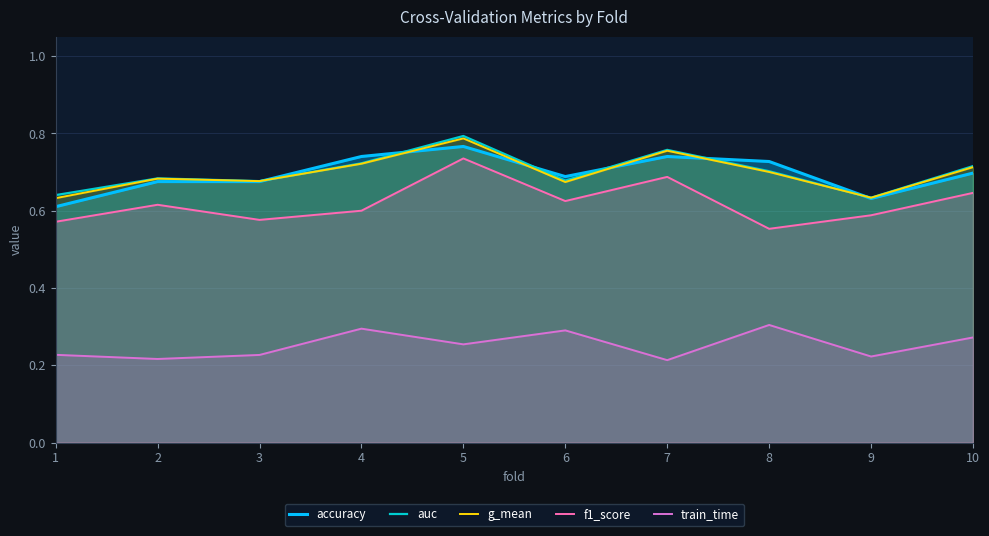

Which series has the largest total across all categories?

auc